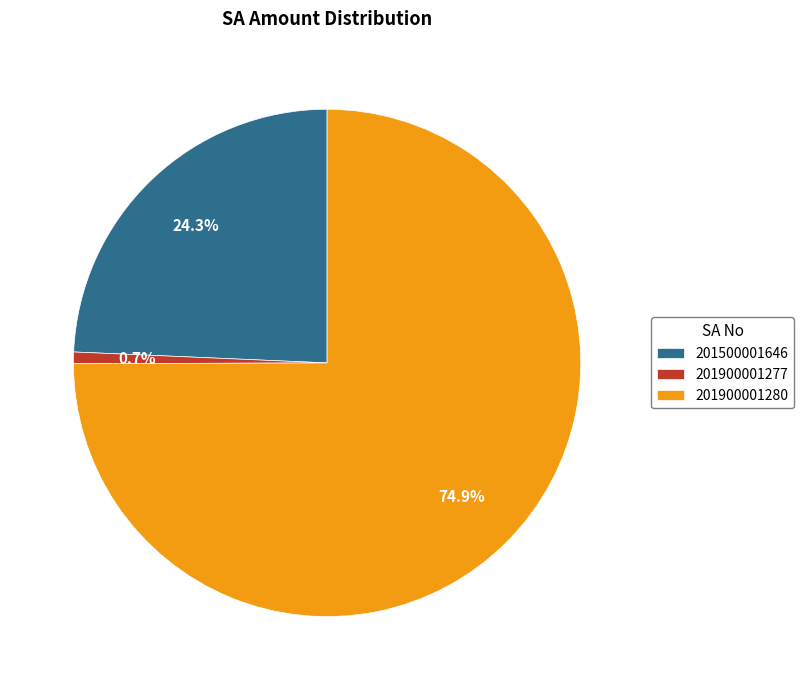

To the nearest percent, what is the difference between the 201900001277 and 201900001280 slice percentages?

74%